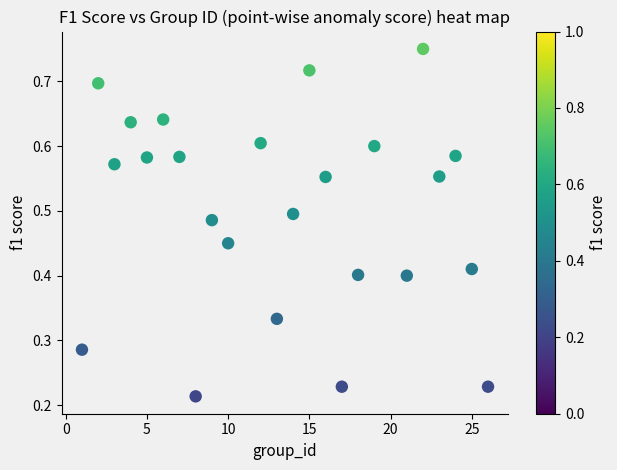

What is the range of X values (max minus min)?

25.0